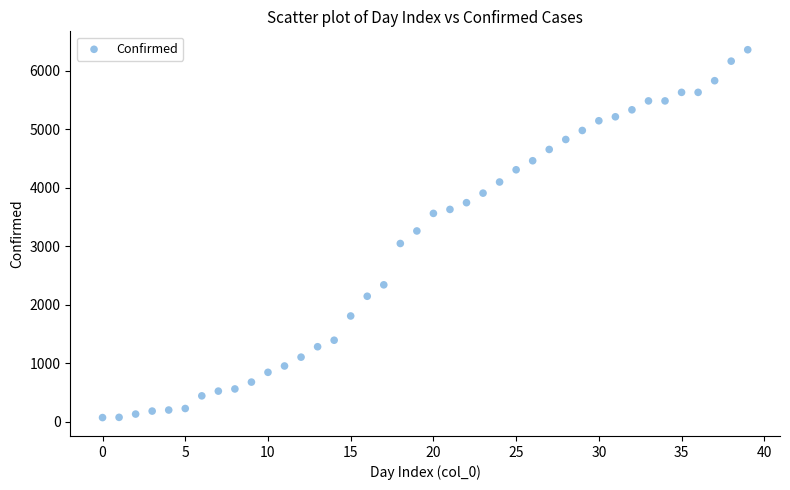

What is the range of Y values (max minus min)?

6282